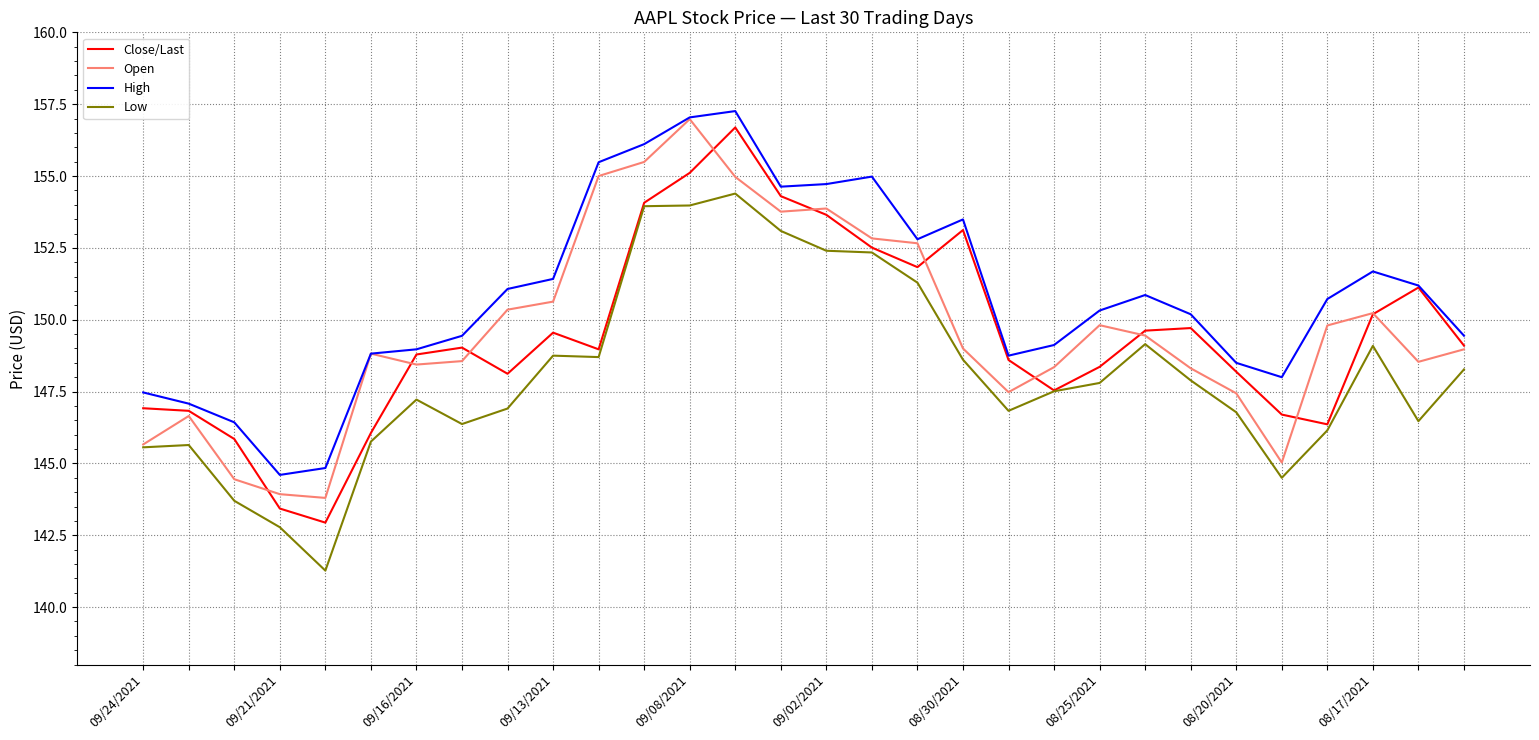

Which series has the largest total across all categories?

High